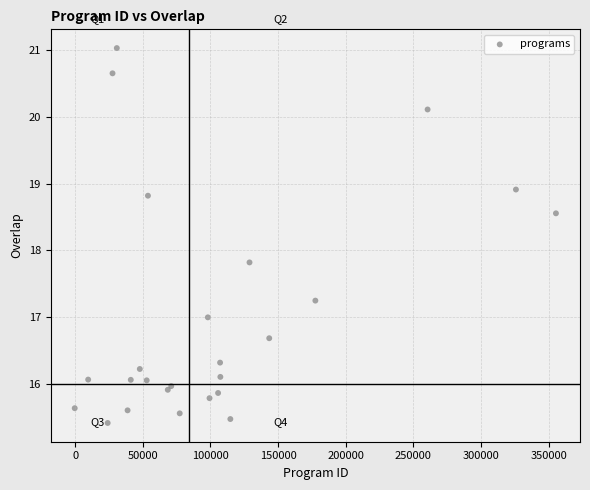

What Y value in the scatter plot is closest to 18?

17.8